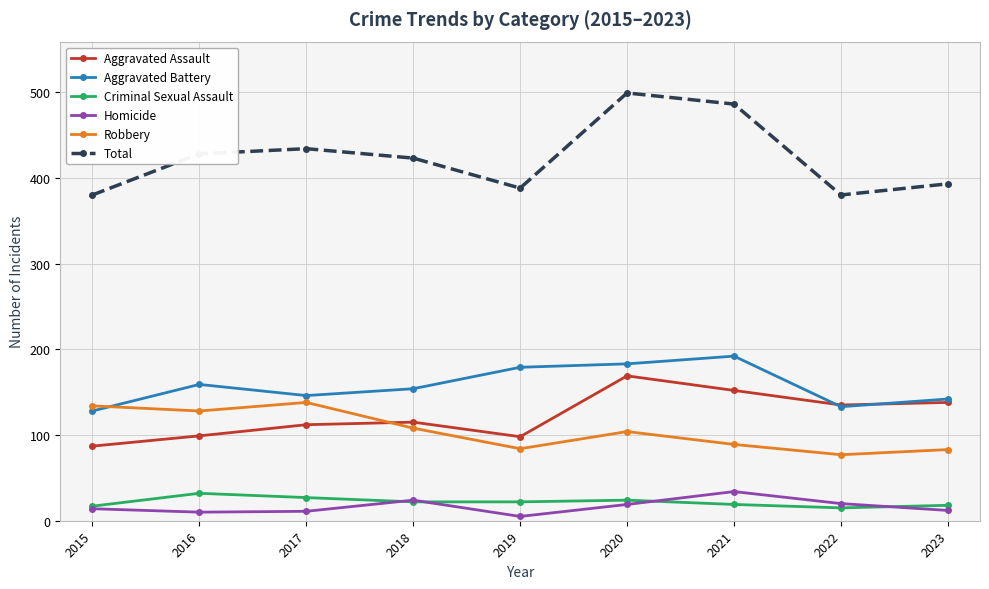

What are all the series names shown in the legend?

Aggravated Assault, Aggravated Battery, Criminal Sexual Assault, Homicide, Robbery, Total